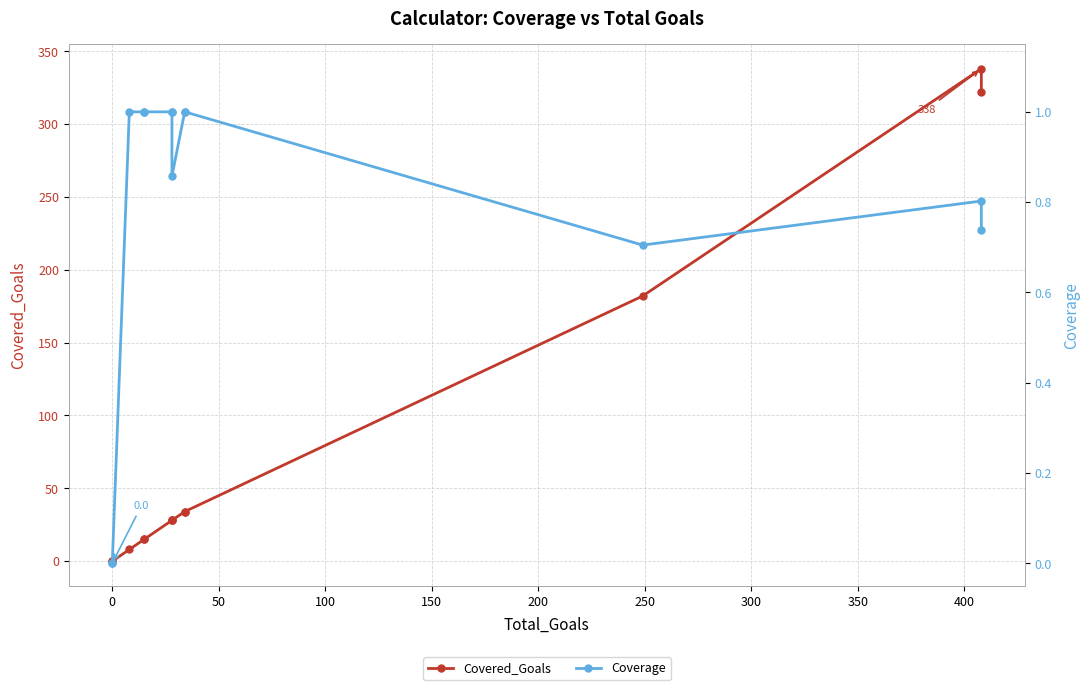

True or false: Covered_Goals and Coverage intersect in this chart.

False